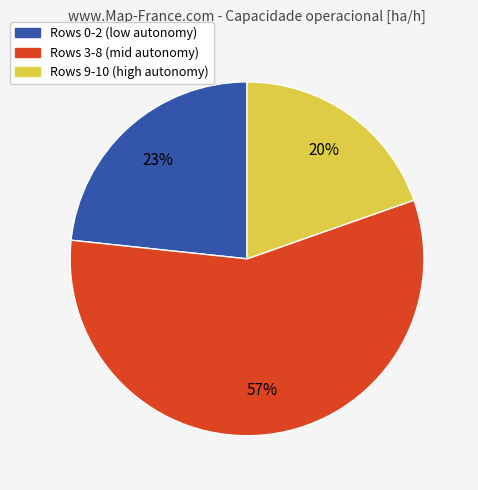

To the nearest percent, what is the difference between the largest and smallest slice percentages?

37%